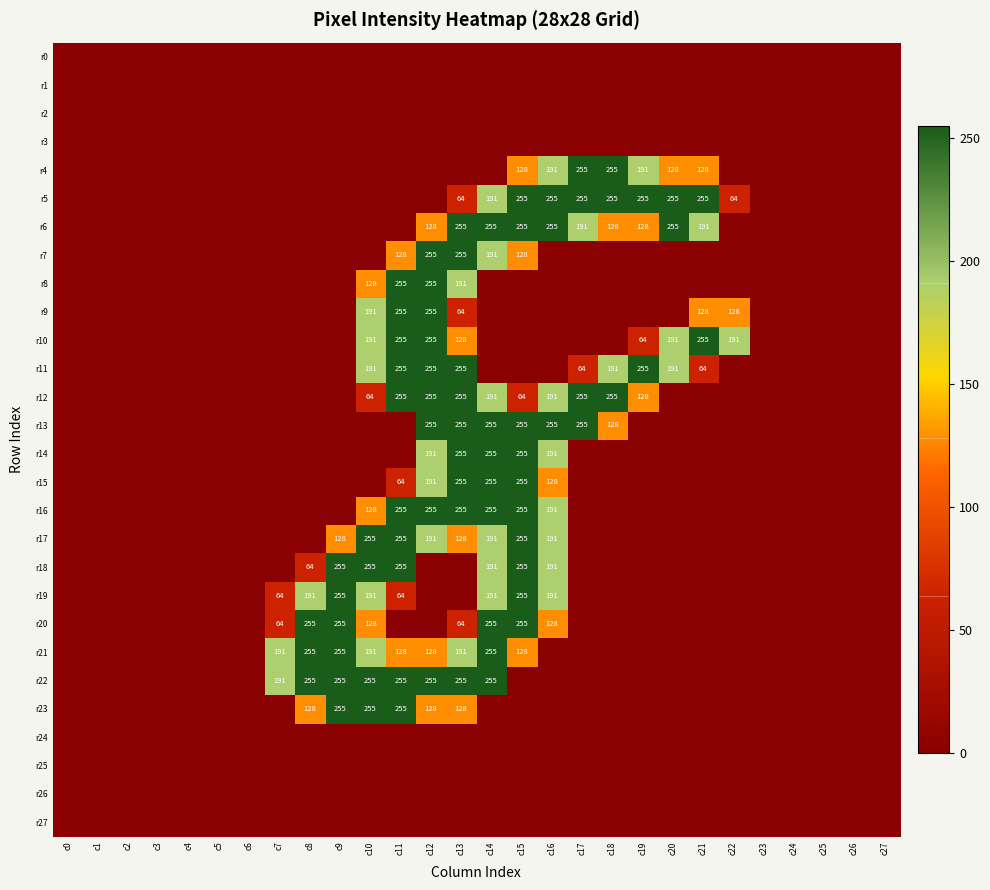

True or false: r3 has a value of 0 at c25.

True